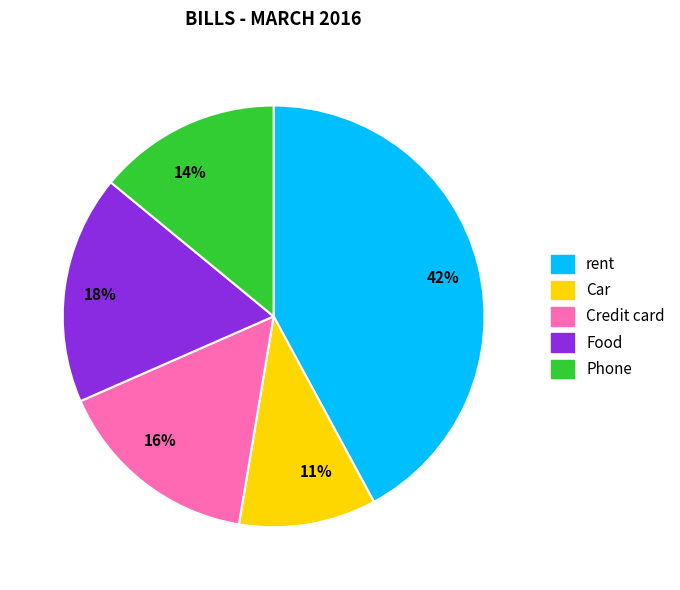

To the nearest percent, what percentage of the pie is 14%?

14%